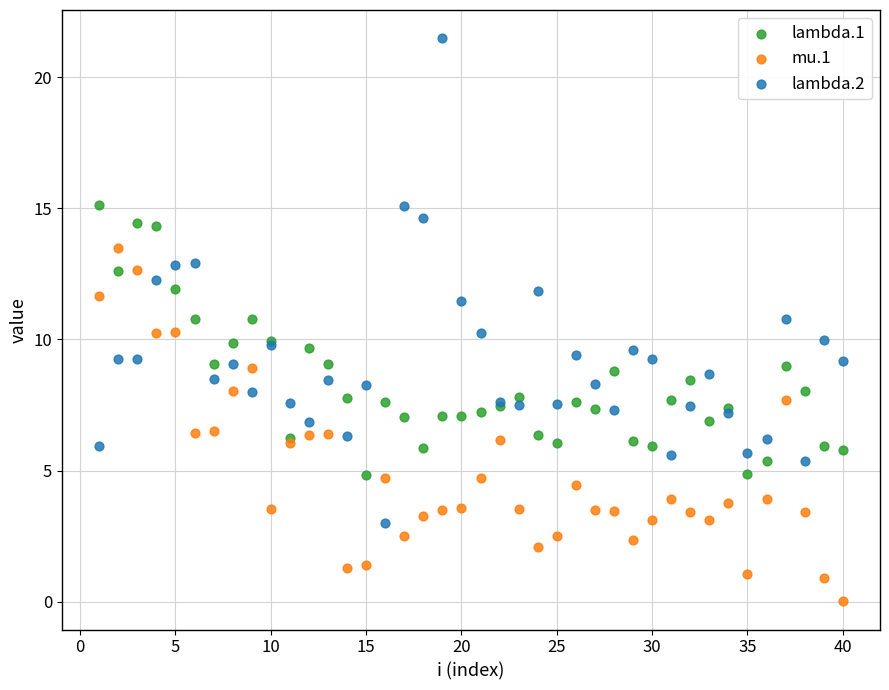

Which series has the widest spread of Y values?

lambda.2